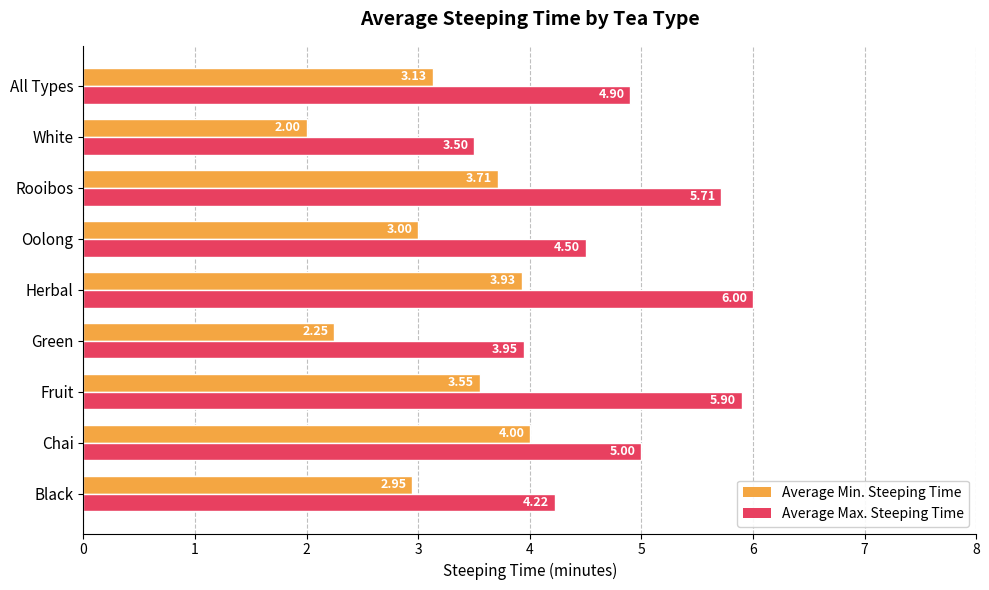

At which label is Average Min. Steeping Time closest to 3?

Oolong